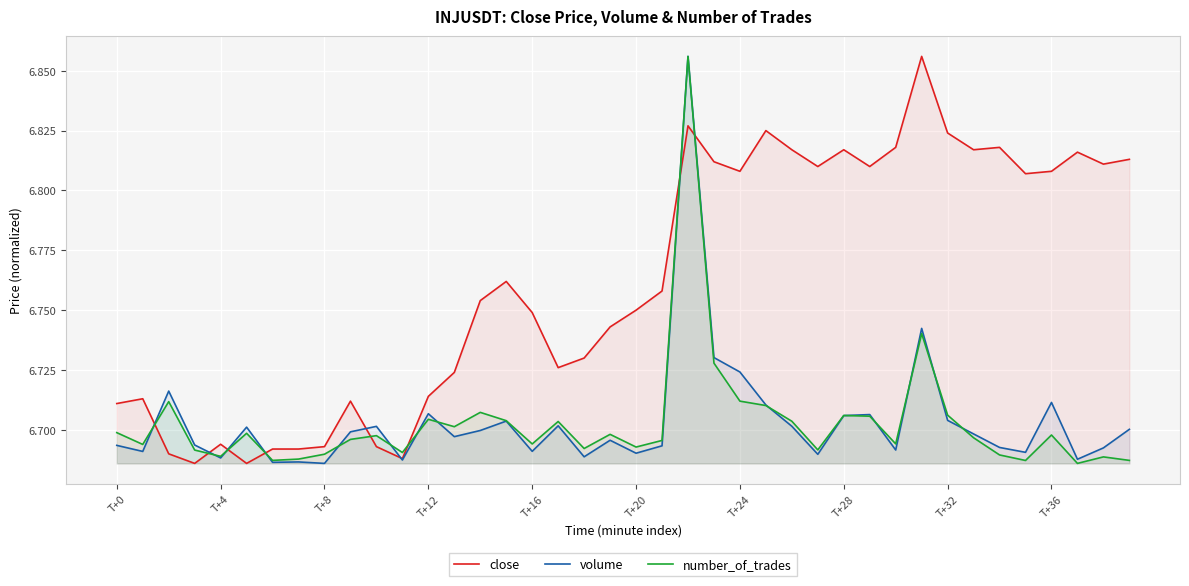

What is the label of the 18th point from the right?

22